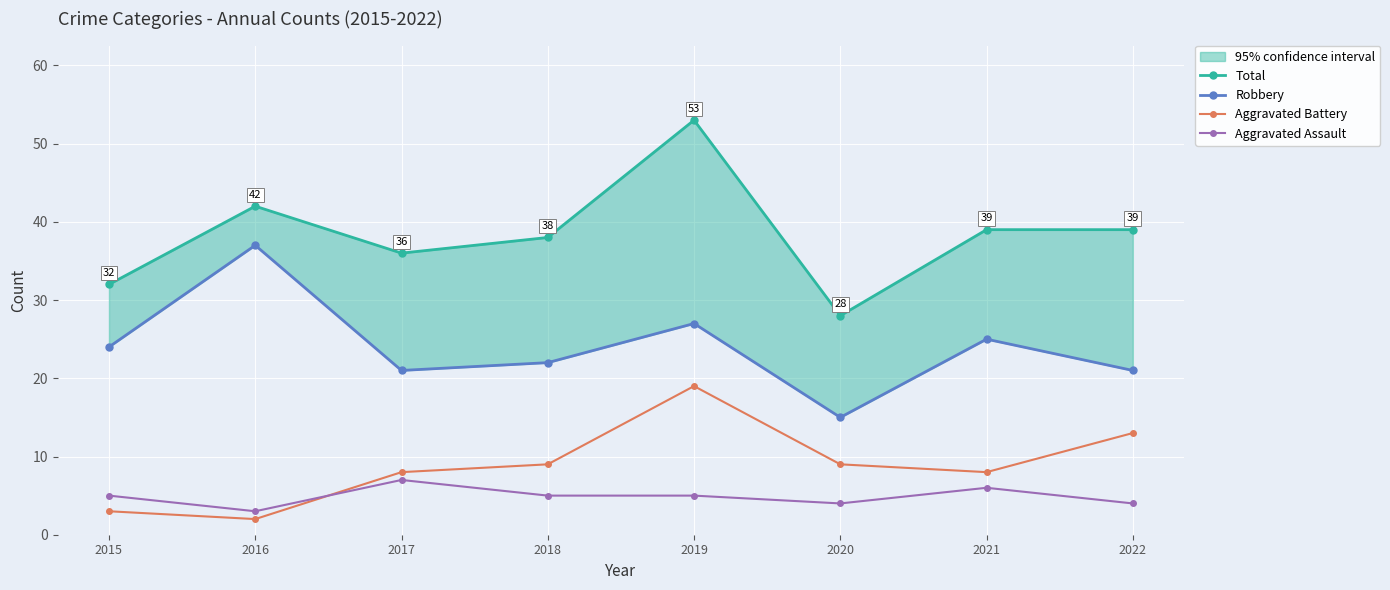

Where is the first local maximum for Robbery?

2016